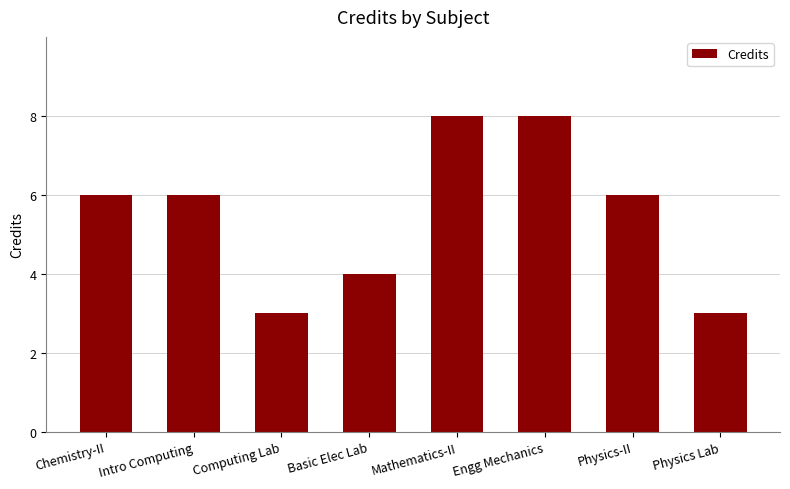

What position from the left is Physics Lab?

8